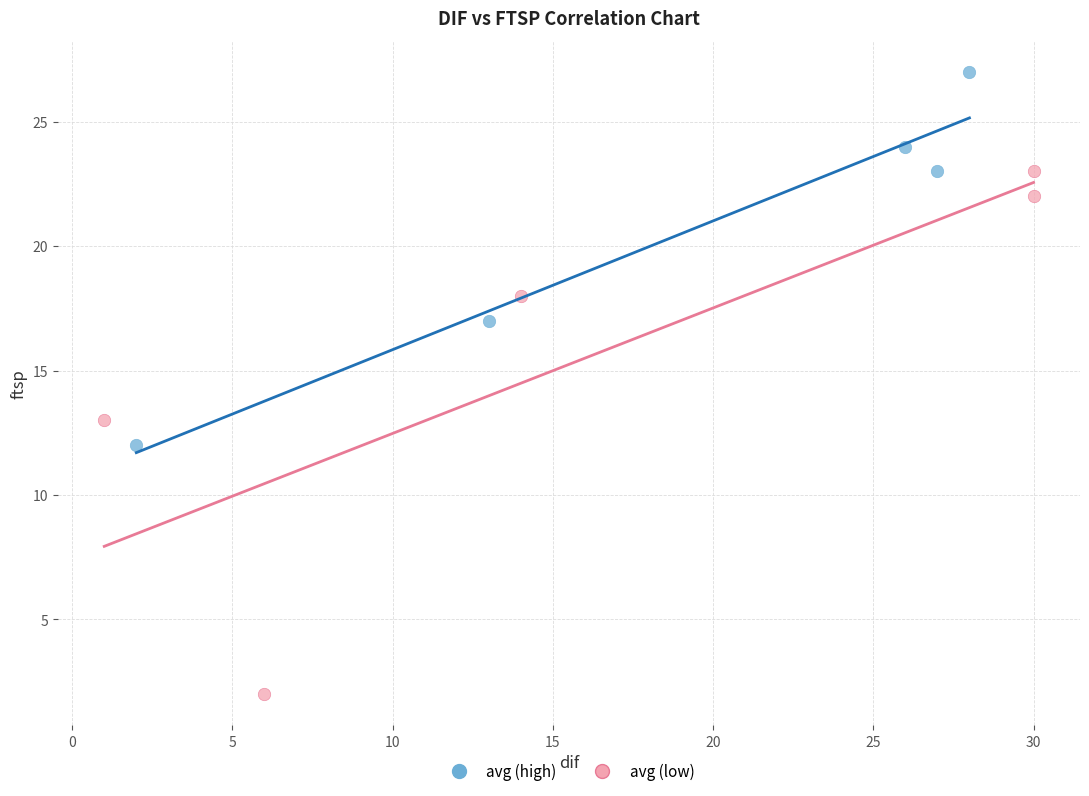

Which series contains the lowest Y value?

avg (low)